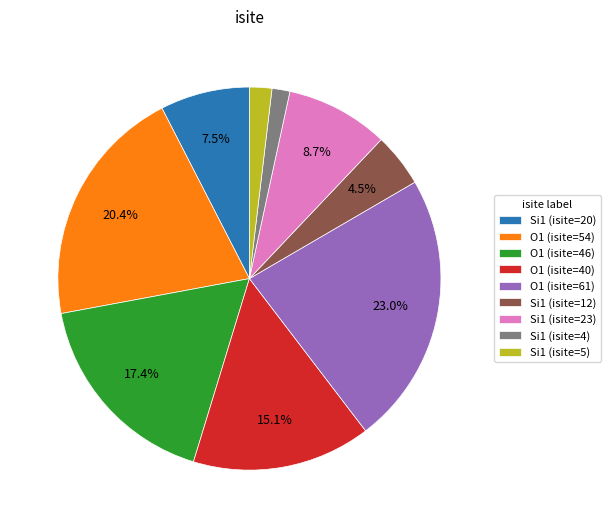

Count the number of slices in the pie.

9